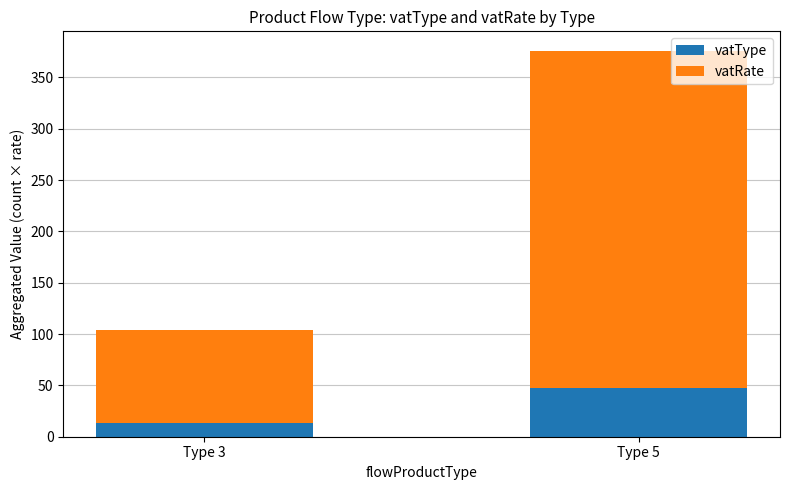

Does the chart contain any negative values?

No